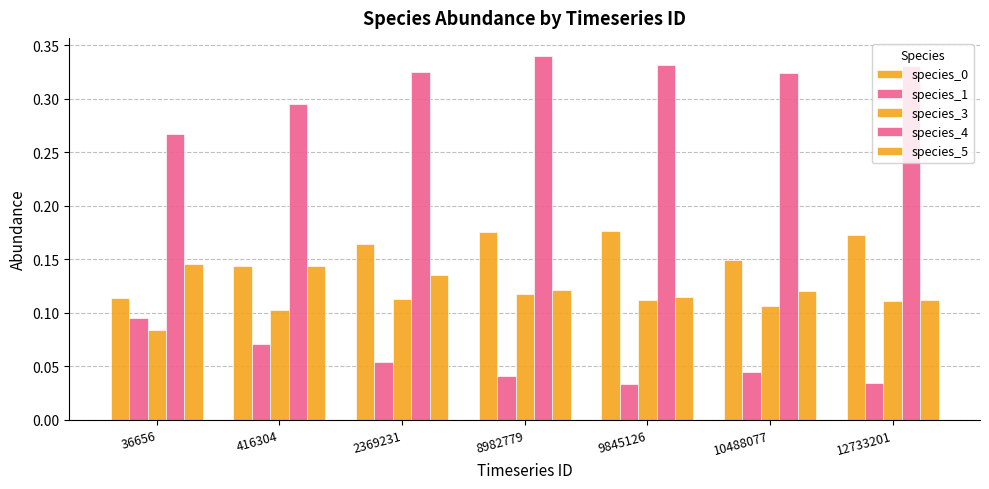

At how many categories does at least one series exceed 0?

7